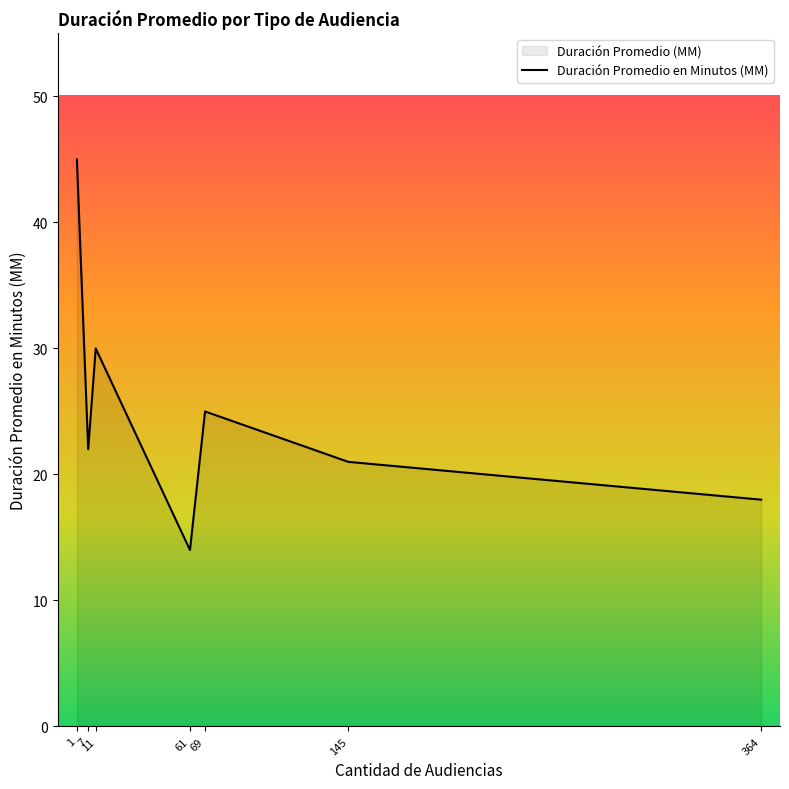

How many data points are above 22?

3